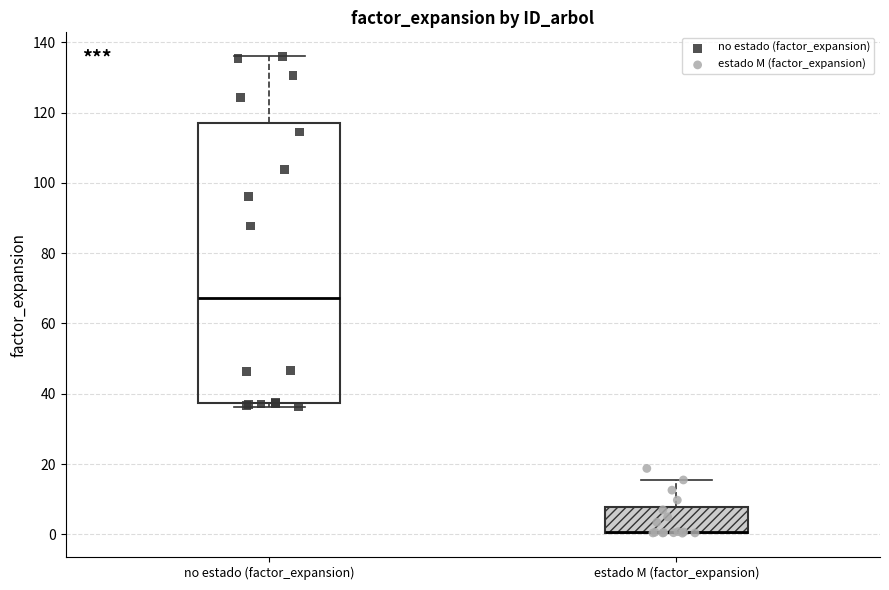

Reading left to right, transcribe this box plot: for each box, give where its median line is, the range the box spans, and where its two whiskers end, as read against the y-axis. The values are not printed on the chart, so give them approximately, as read against the axis.

no estado (factor_expansion): median 68, box 38 to 116, whiskers 36 to 136
estado M (factor_expansion): median 0 (drawn on the box's lower edge), box 0 to 8, whiskers 0 to 16